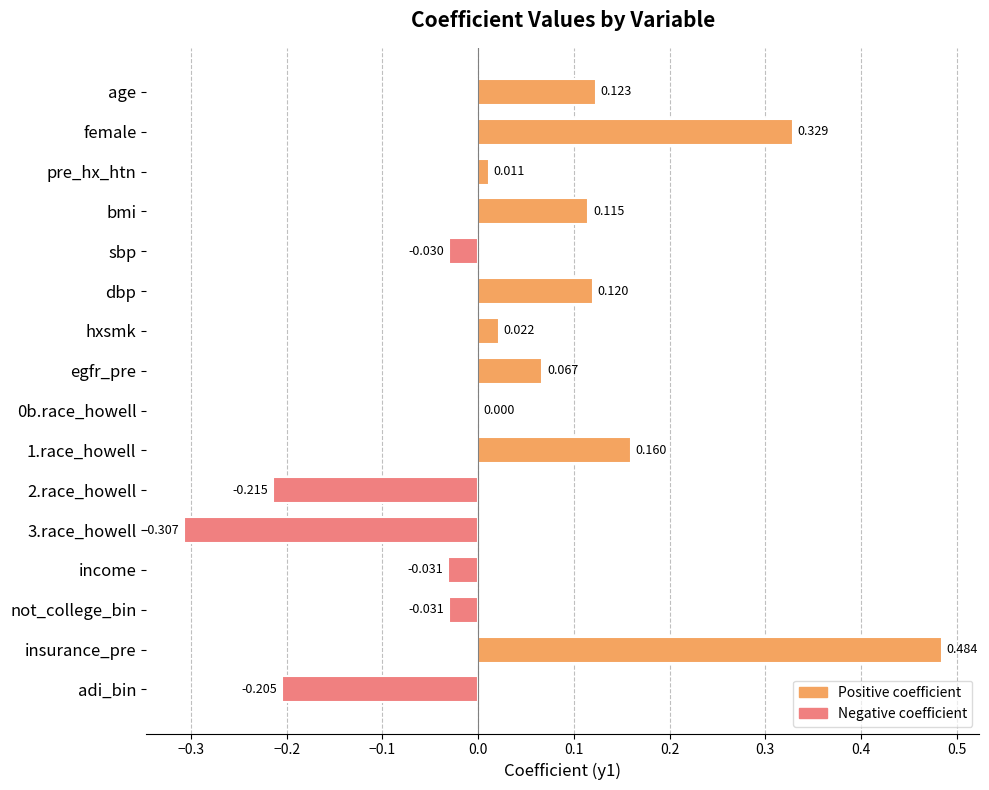

At which category does the chart reach its peak across all series?

insurance_pre